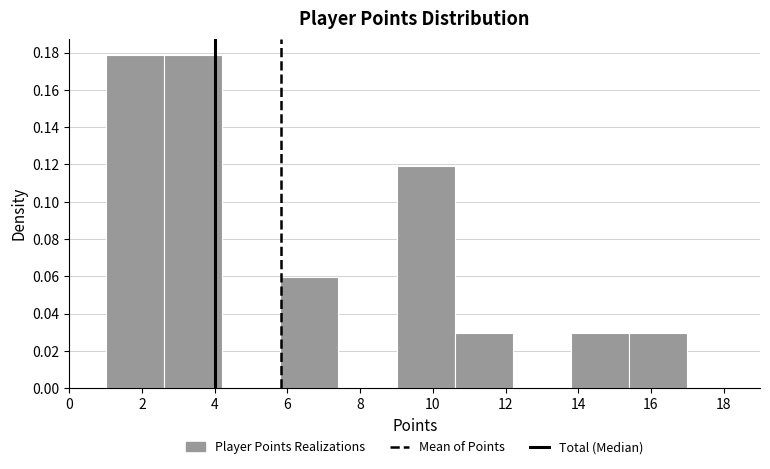

Reading left to right, transcribe this chart: for each bar, give the range it covers on the x-axis and its height. The values are not printed on the chart, so give them approximately, as read against the axis.

1.0 to 2.6: 0.178
2.6 to 4.2: 0.178
4.2 to 5.8: 0
5.8 to 7.4: 0.060
7.4 to 9.0: 0
9.0 to 10.6: 0.120
10.6 to 12.2: 0.030
12.2 to 13.8: 0
13.8 to 15.4: 0.030
15.4 to 17.0: 0.030